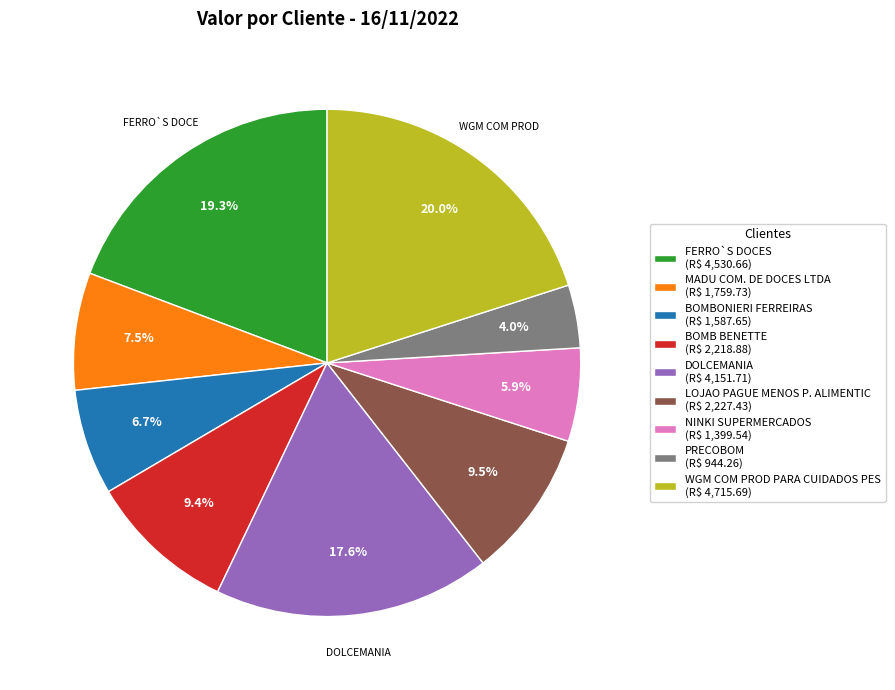

Is there a majority slice in this chart?

No